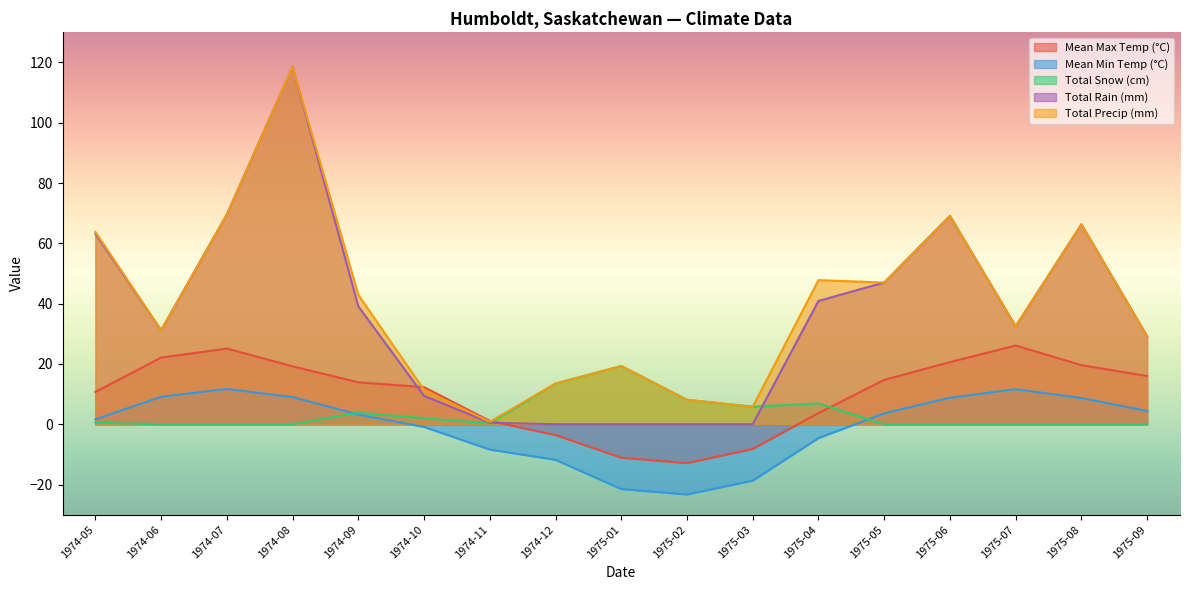

Between 1975-09 and 1974-09, which is larger?

1975-09